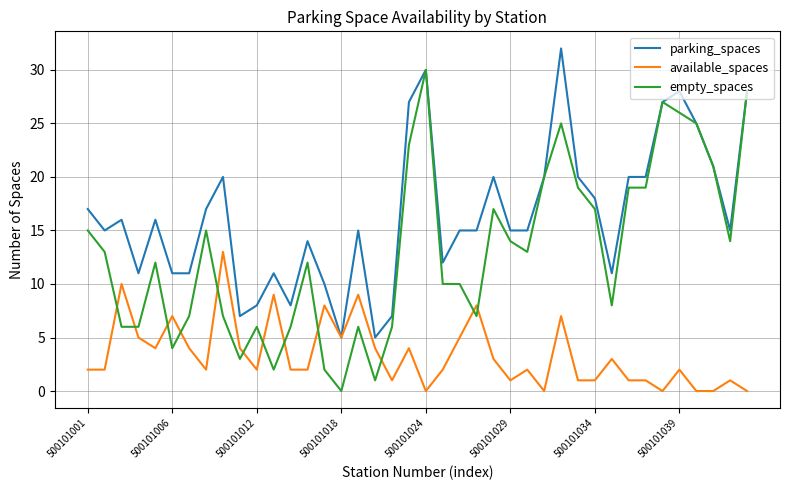

Which series has the largest range (max minus min)?

empty_spaces